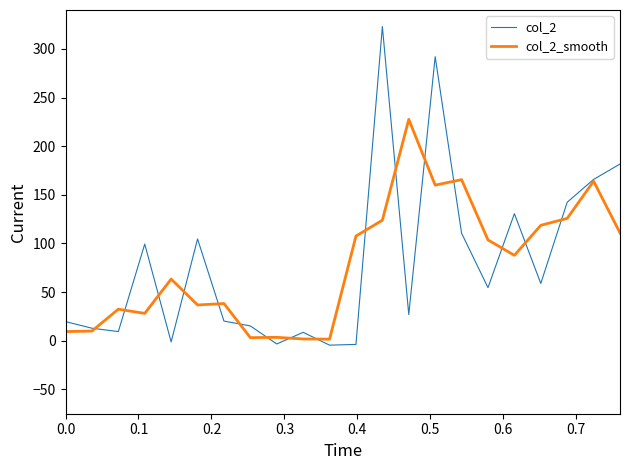

What is the maximum value for col_2?

322.9